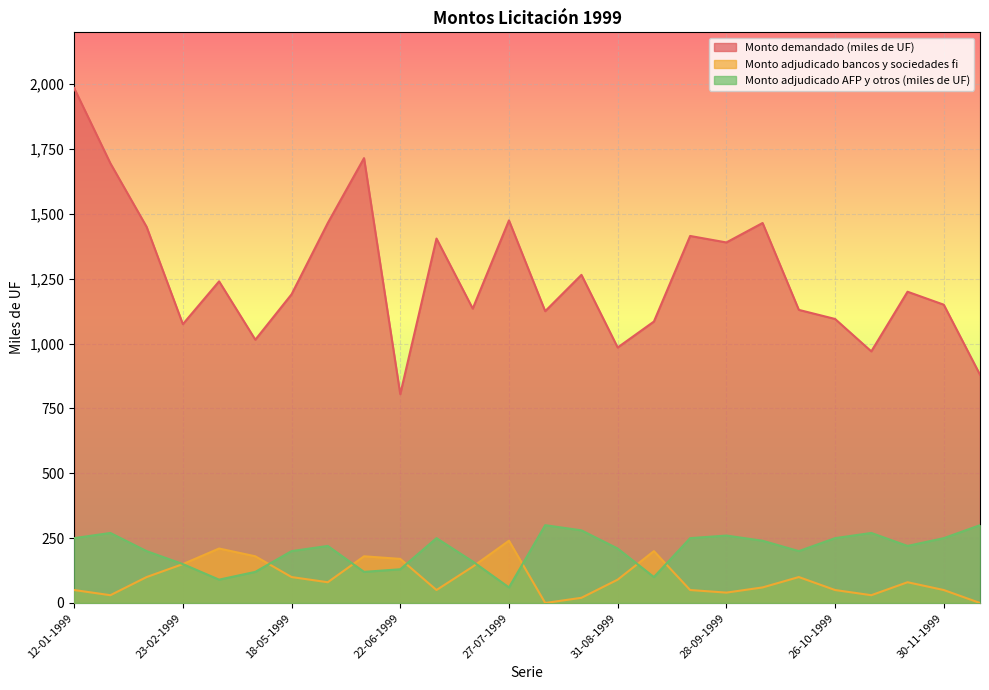

Reading left to right, extract all data points from this chart.

Monto demandado (miles de UF): 12-01-1999=1985	26-01-1999=1695	09-02-1999=1450	23-02-1999=1075	20-04-1999=1240	04-05-1999=1015	18-05-1999=1190	01-06-1999=1465	15-06-1999=1715	22-06-1999=805	06-07-1999=1405	20-07-1999=1135	27-07-1999=1475	03-08-1999=1125	24-08-1999=1265	31-08-1999=985	07-09-1999=1085	21-09-1999=1415	28-09-1999=1390	05-10-1999=1465	19-10-1999=1130	26-10-1999=1095	02-11-1999=970	23-11-1999=1200	30-11-1999=1150	21-12-1999=880
Monto adjudicado bancos y sociedades fi: 12-01-1999=50	26-01-1999=30	09-02-1999=100	23-02-1999=150	20-04-1999=210	04-05-1999=180	18-05-1999=100	01-06-1999=80	15-06-1999=180	22-06-1999=170	06-07-1999=50	20-07-1999=140	27-07-1999=240	03-08-1999=0	24-08-1999=20	31-08-1999=90	07-09-1999=200	21-09-1999=50	28-09-1999=40	05-10-1999=60	19-10-1999=100	26-10-1999=50	02-11-1999=30	23-11-1999=80	30-11-1999=50	21-12-1999=0
Monto adjudicado AFP y otros (miles de UF): 12-01-1999=250	26-01-1999=270	09-02-1999=200	23-02-1999=150	20-04-1999=90	04-05-1999=120	18-05-1999=200	01-06-1999=220	15-06-1999=120	22-06-1999=130	06-07-1999=250	20-07-1999=160	27-07-1999=60	03-08-1999=300	24-08-1999=280	31-08-1999=210	07-09-1999=100	21-09-1999=250	28-09-1999=260	05-10-1999=240	19-10-1999=200	26-10-1999=250	02-11-1999=270	23-11-1999=220	30-11-1999=250	21-12-1999=300